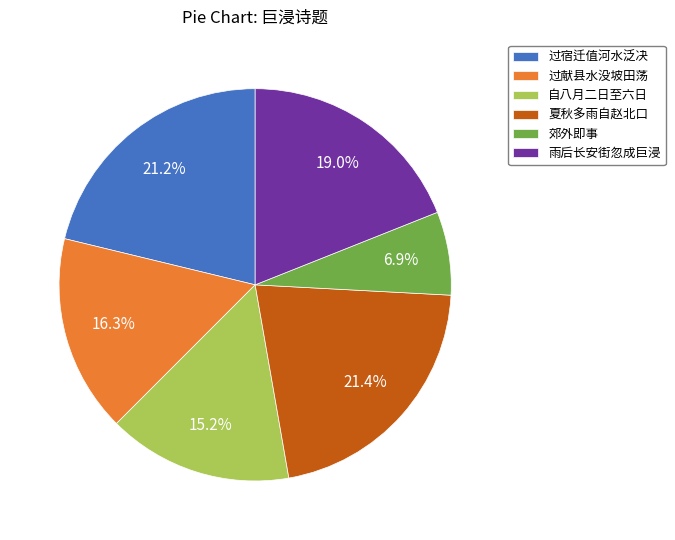

Is there any slice that represents more than half of the pie?

No